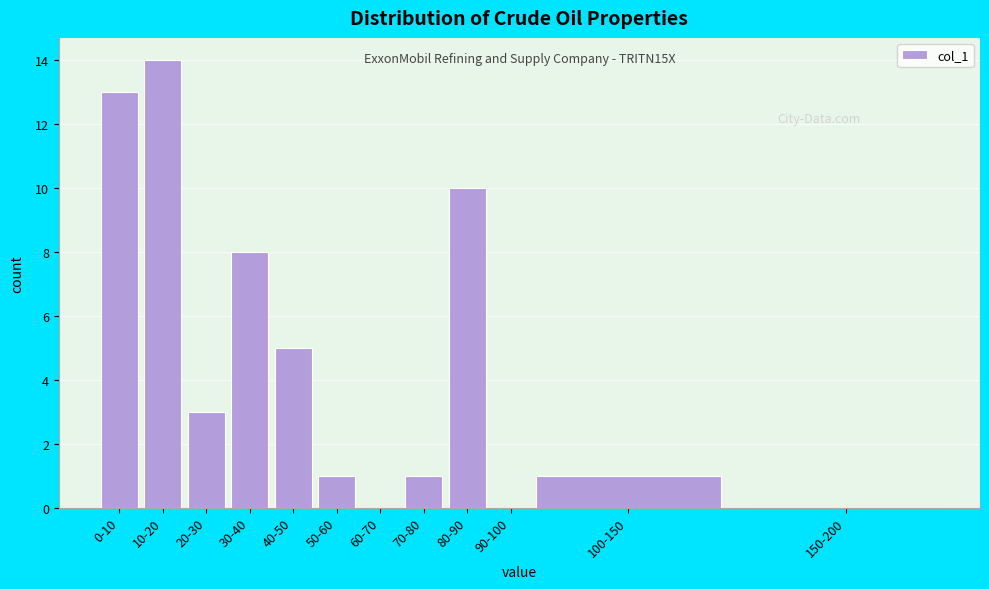

Reading left to right, list all the values displayed in this chart.

0-10=13	10-20=14	20-30=3	30-40=8	40-50=5	50-60=1	60-70=0	70-80=1	80-90=10	90-100=0	100-150=1	150-200=0